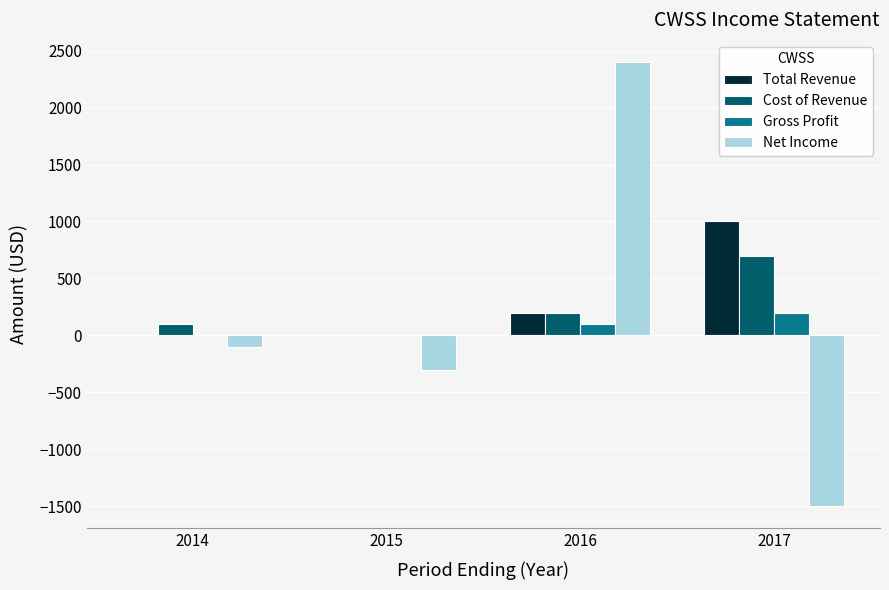

What is the maximum value shown in the chart?

2400